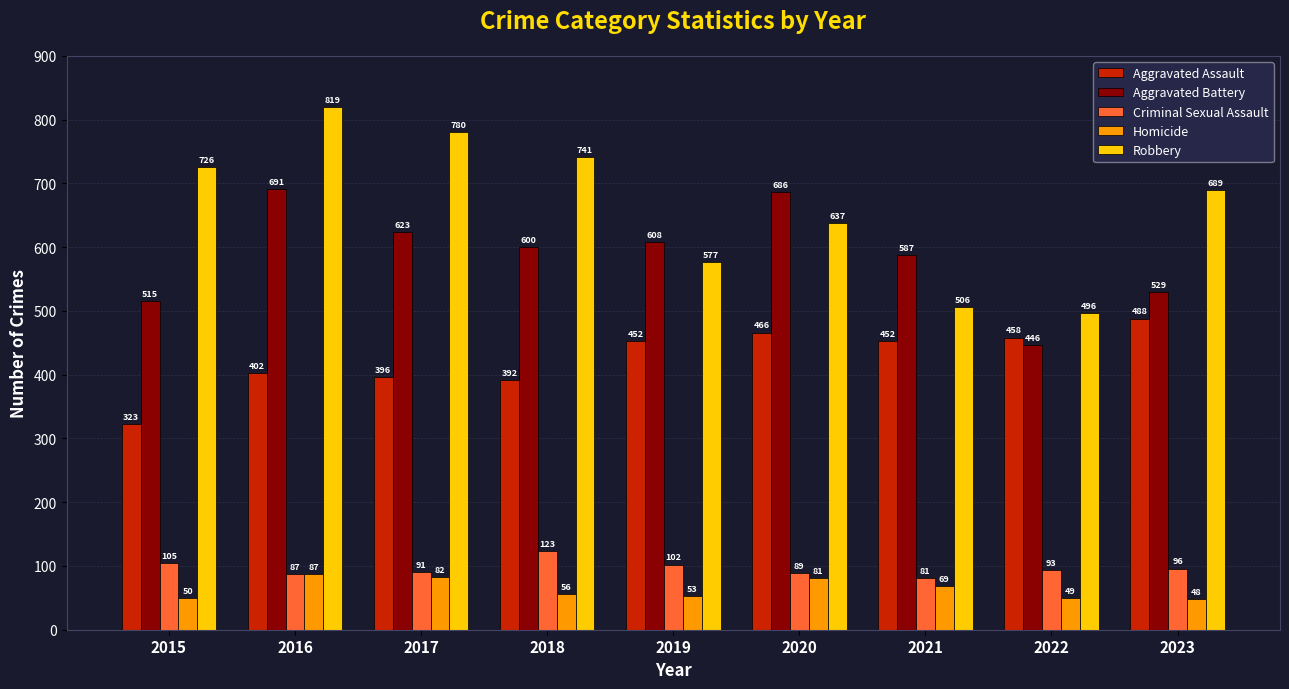

Which series has the largest total across all categories?

Robbery